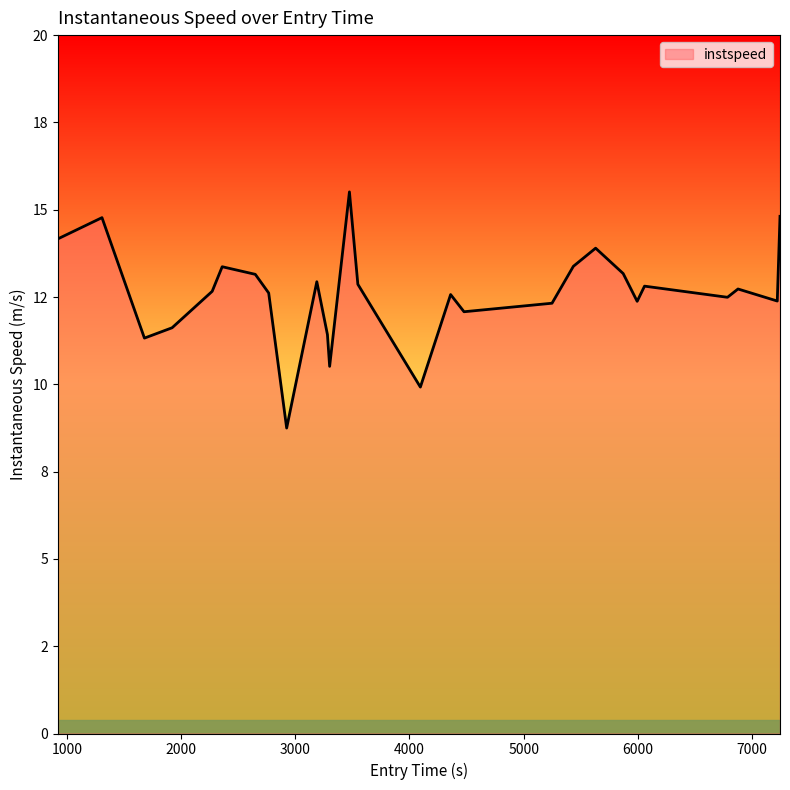

Does the chart have visible grid lines?

No